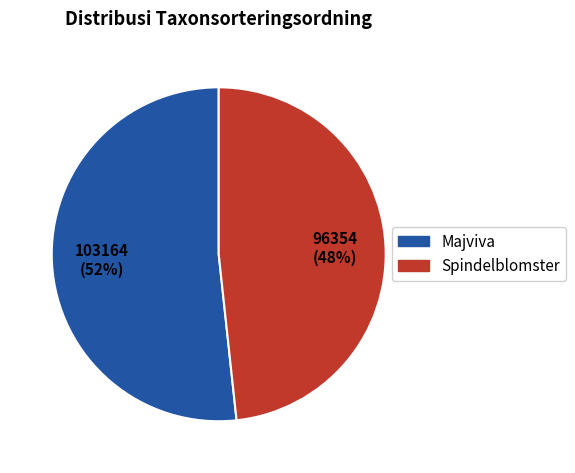

Is there a majority slice in this chart?

Yes